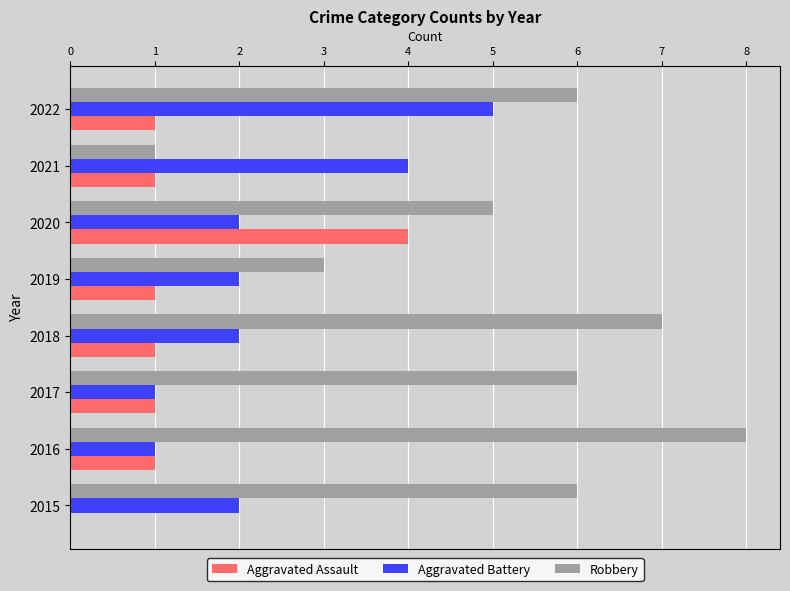

At which category is the sum across all series the highest?

2022